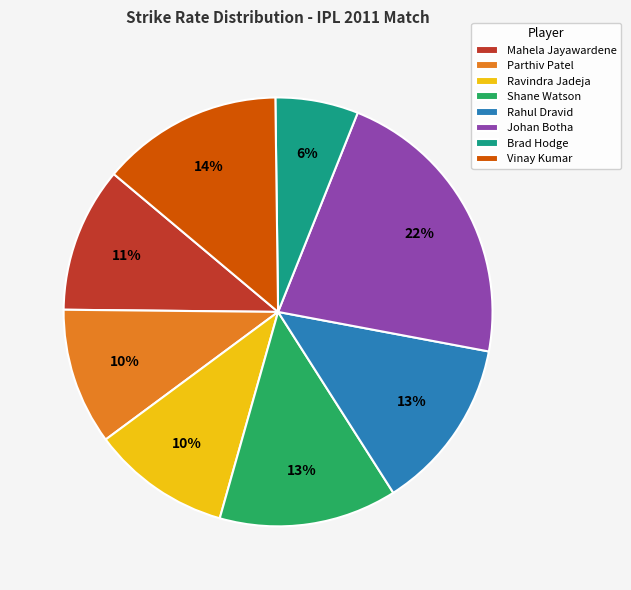

The Johan Botha slice represents 14% of the pie. True or false?

False